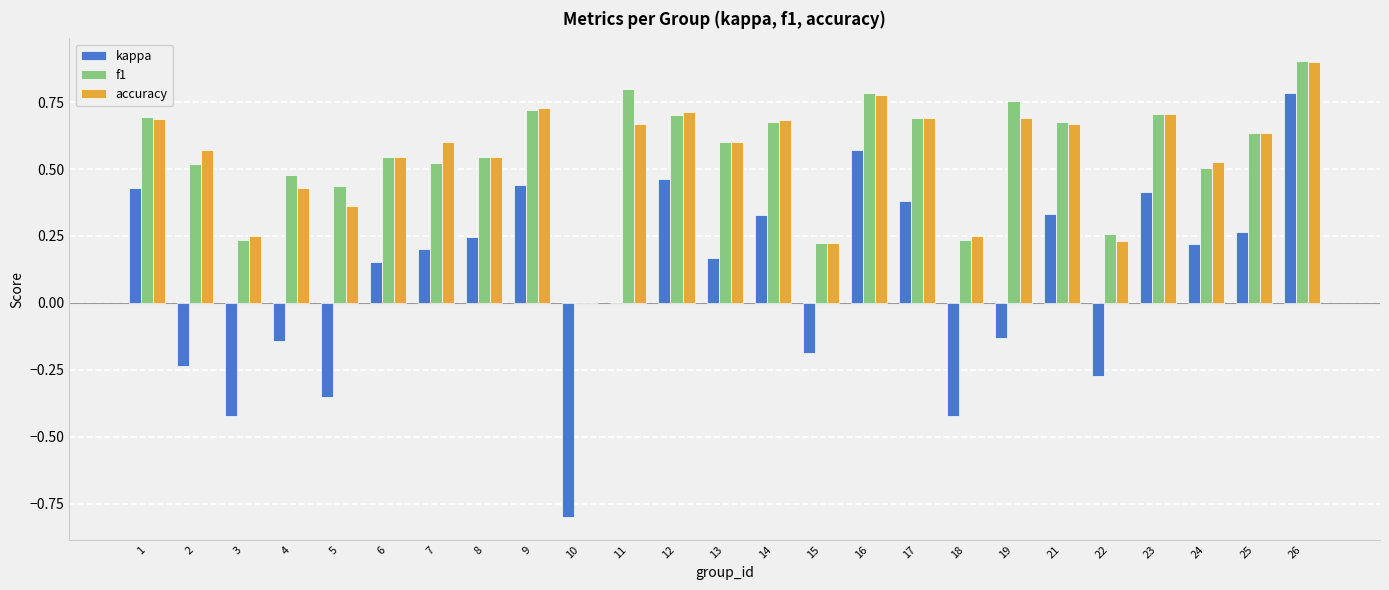

The accuracy series shows 0.2 at 3. True or false?

True